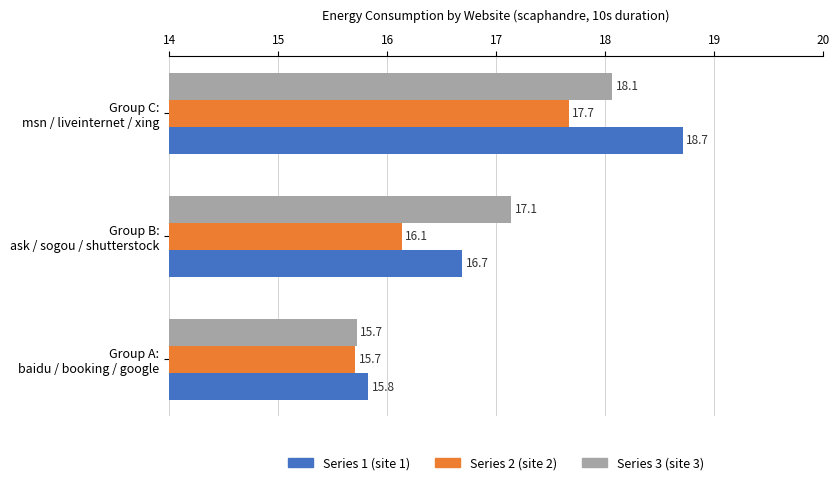

Which series has the widest spread of values?

Series 1 (site 1)